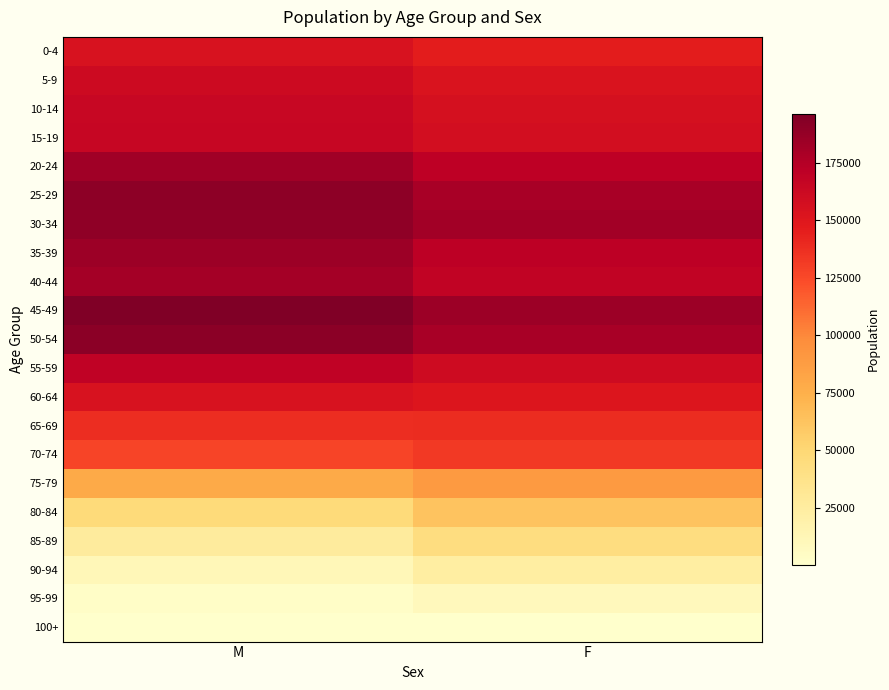

Reading left to right, extract all data points from this chart.

0-4: M=154949	F=146248
5-9: M=161739	F=153307
10-14: M=164194	F=156184
15-19: M=165011	F=157659
20-24: M=182699	F=170906
25-29: M=190792	F=180031
30-34: M=189987	F=181972
35-39: M=184163	F=171603
40-44: M=181125	F=168698
45-49: M=196341	F=184636
50-54: M=191583	F=180026
55-59: M=168960	F=160888
60-64: M=154618	F=151467
65-69: M=137412	F=138294
70-74: M=127084	F=132020
75-79: M=78651	F=89389
80-84: M=46609	F=62371
85-89: M=26812	F=43323
90-94: M=10997	F=23498
95-99: M=2899	F=8691
100+: M=187	F=836